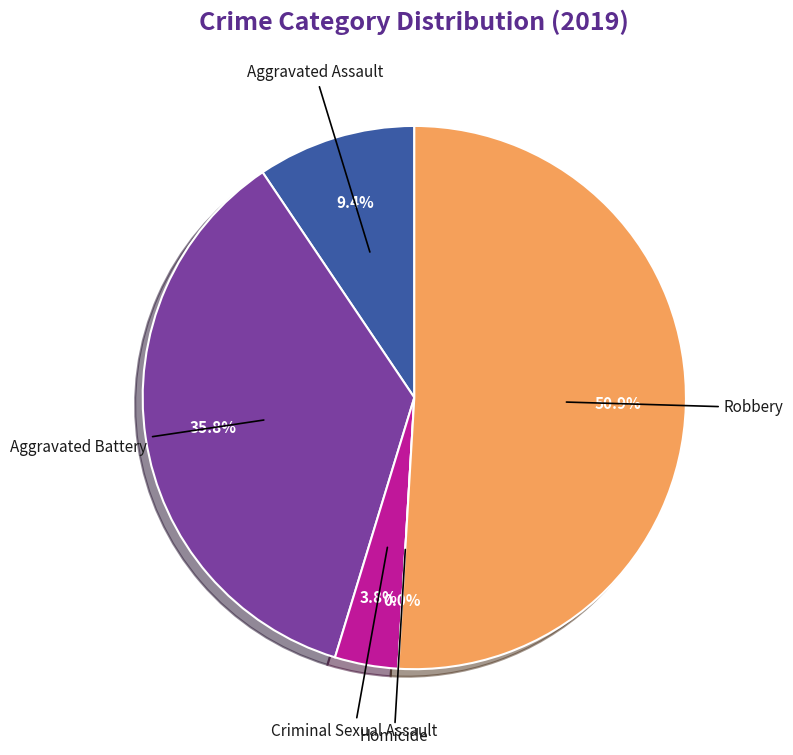

To the nearest percent, what is the average slice percentage?

20%